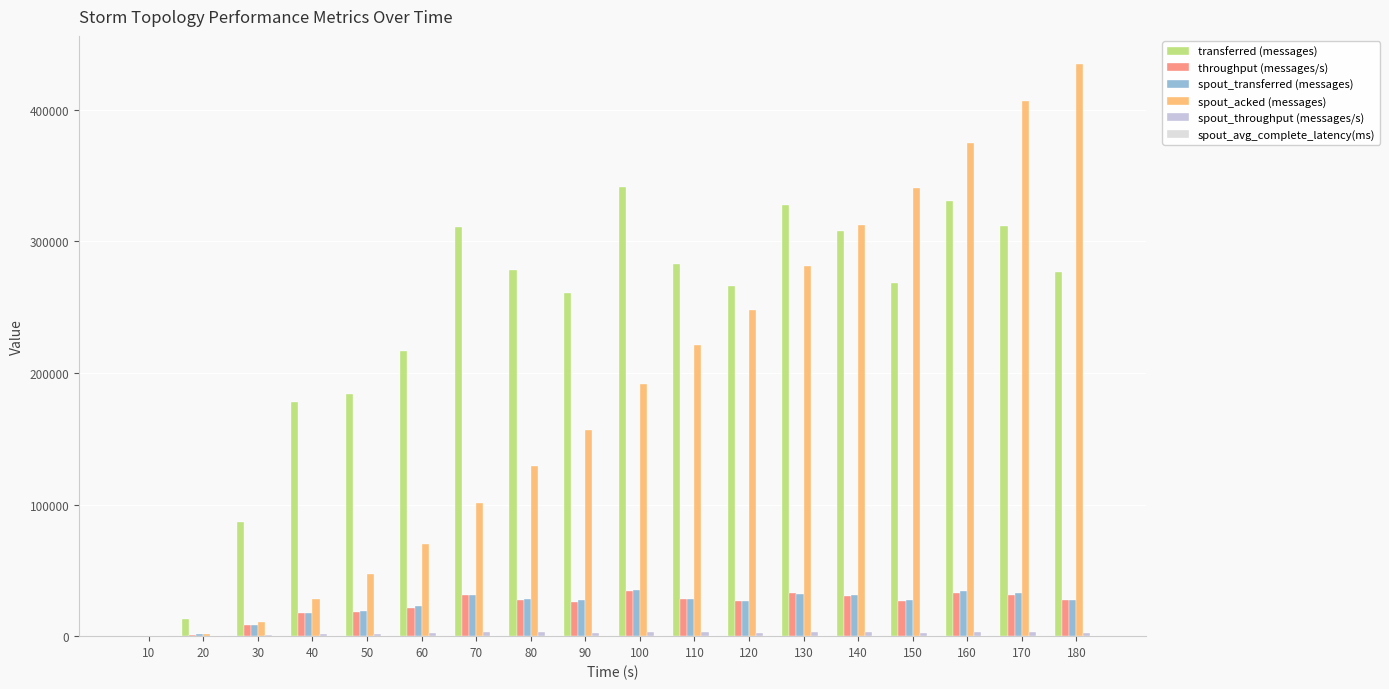

Which series changed the most between 20 and 60?

transferred (messages)